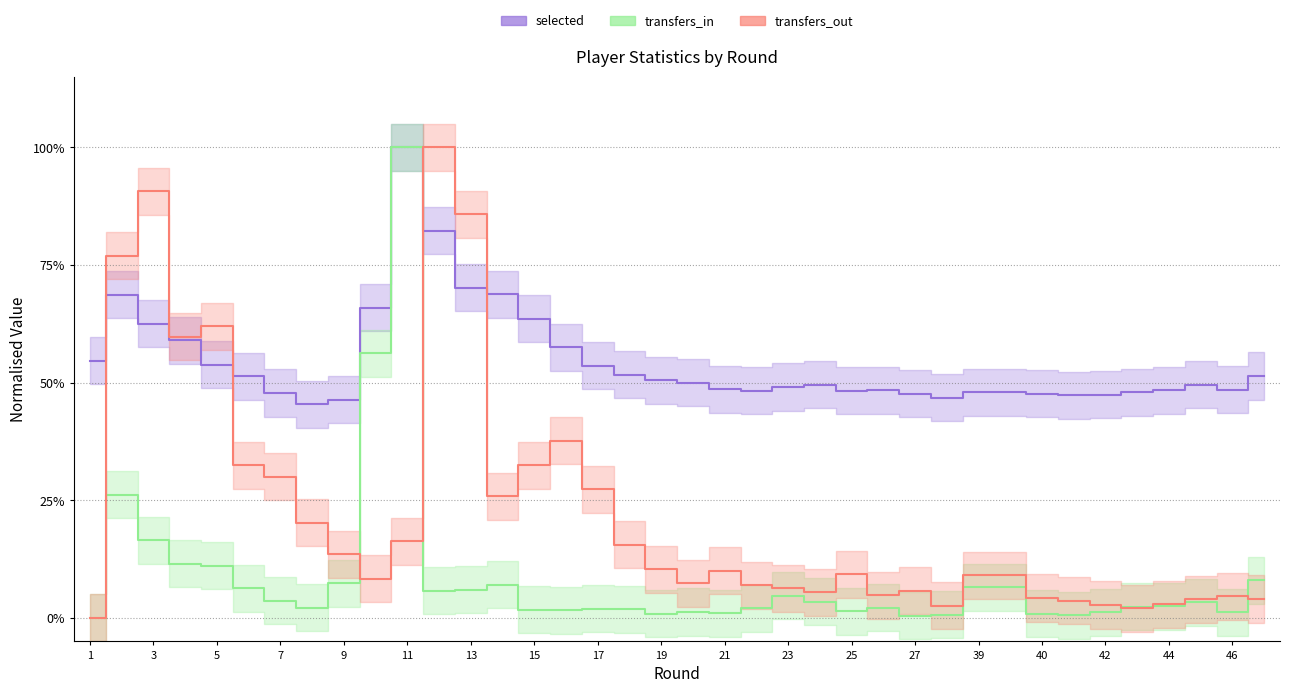

At which category is the sum across all series the highest?

11